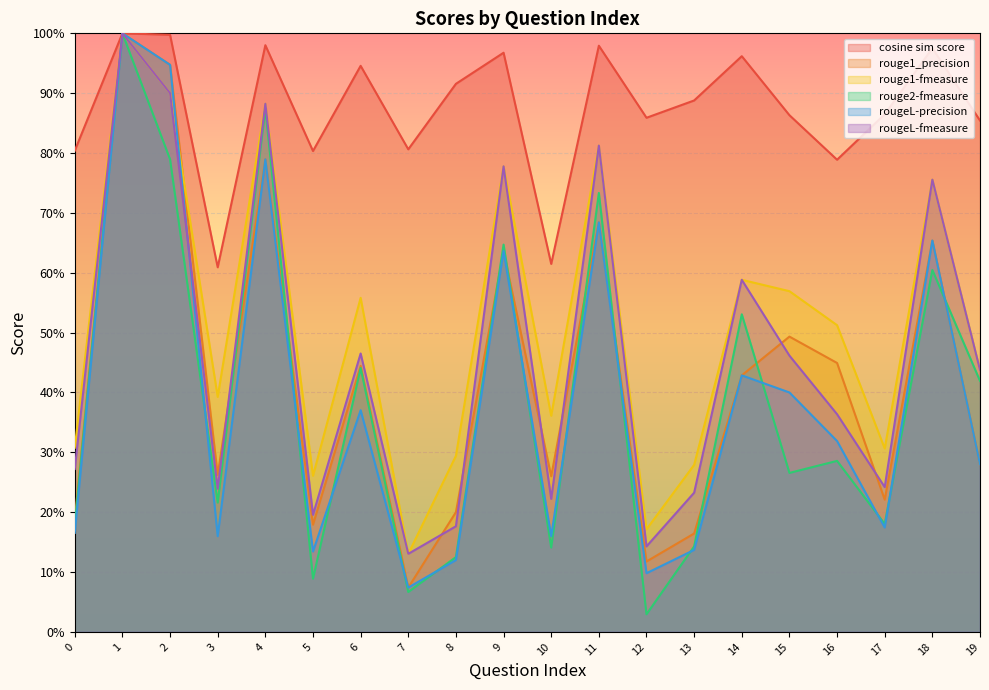

Count the number of categories in the chart.

20